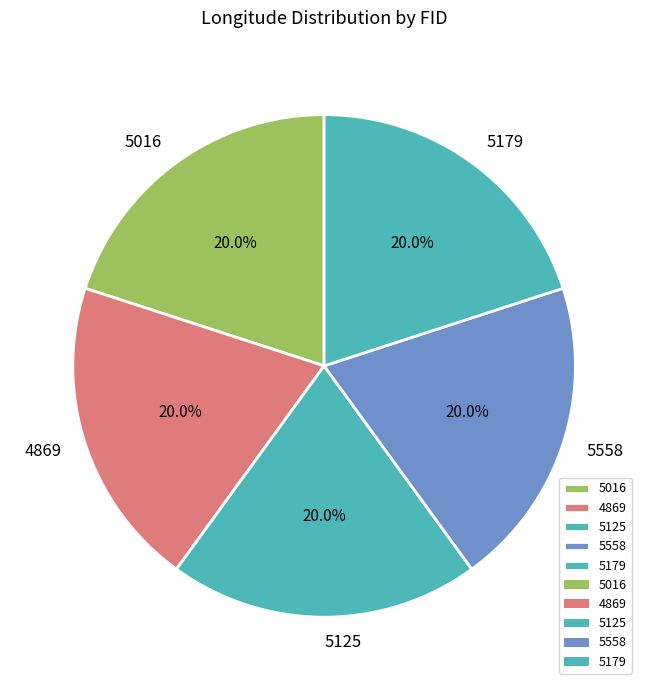

True or false: 5125 accounts for 30% of the total.

False